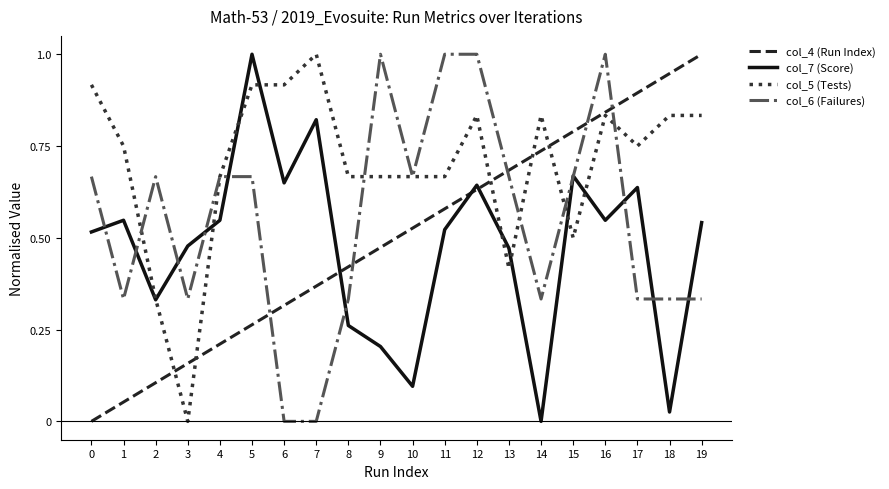

What is the total value across all series at 19?

2.7